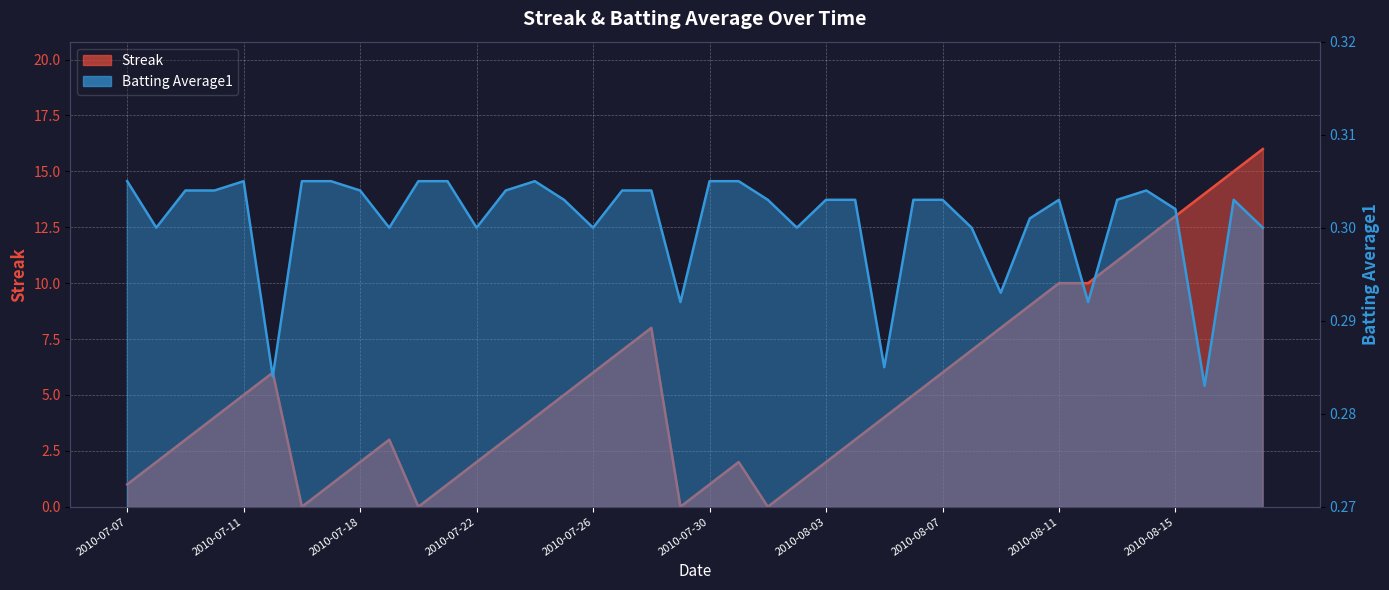

Reading right to left, what are all the values shown in this chart?

Streak: 16.0	15.0	14.0	13.0	12.0	11.0	10.0	10.0	9.0	8.0	7.0	6.0	5.0	4.0	3.0	2.0	1.0	0.0	2.0	1.0	0.0	8.0	7.0	6.0	5.0	4.0	3.0	2.0	1.0	0.0	3.0	2.0	1.0	0.0	6.0	5.0	4.0	3.0	2.0	1.0
Batting Average1: 0.3	0.3	0.3	0.3	0.3	0.3	0.3	0.3	0.3	0.3	0.3	0.3	0.3	0.3	0.3	0.3	0.3	0.3	0.3	0.3	0.3	0.3	0.3	0.3	0.3	0.3	0.3	0.3	0.3	0.3	0.3	0.3	0.3	0.3	0.3	0.3	0.3	0.3	0.3	0.3